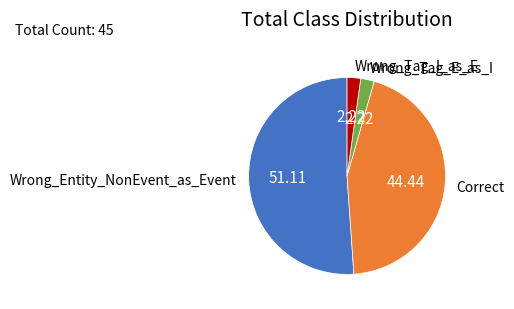

Which category has the biggest portion of the pie?

Wrong_Entity_NonEvent_as_Event